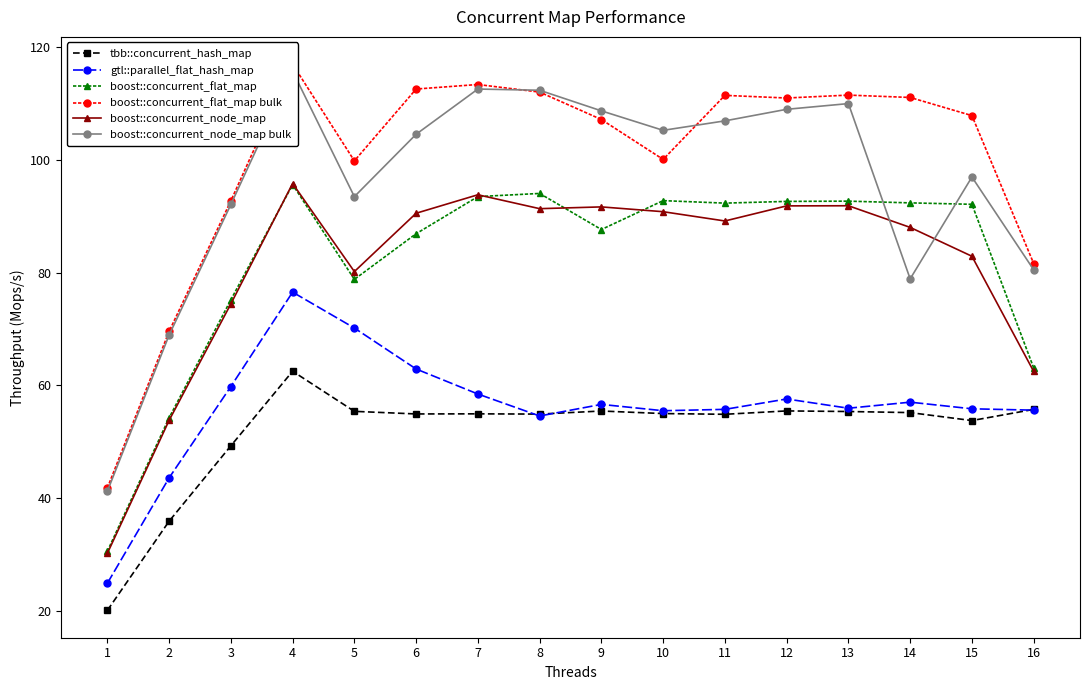

Rank the series at 16 from lowest to highest value.

gtl::parallel_flat_hash_map, tbb::concurrent_hash_map, boost::concurrent_node_map, boost::concurrent_flat_map, boost::concurrent_node_map bulk, boost::concurrent_flat_map bulk